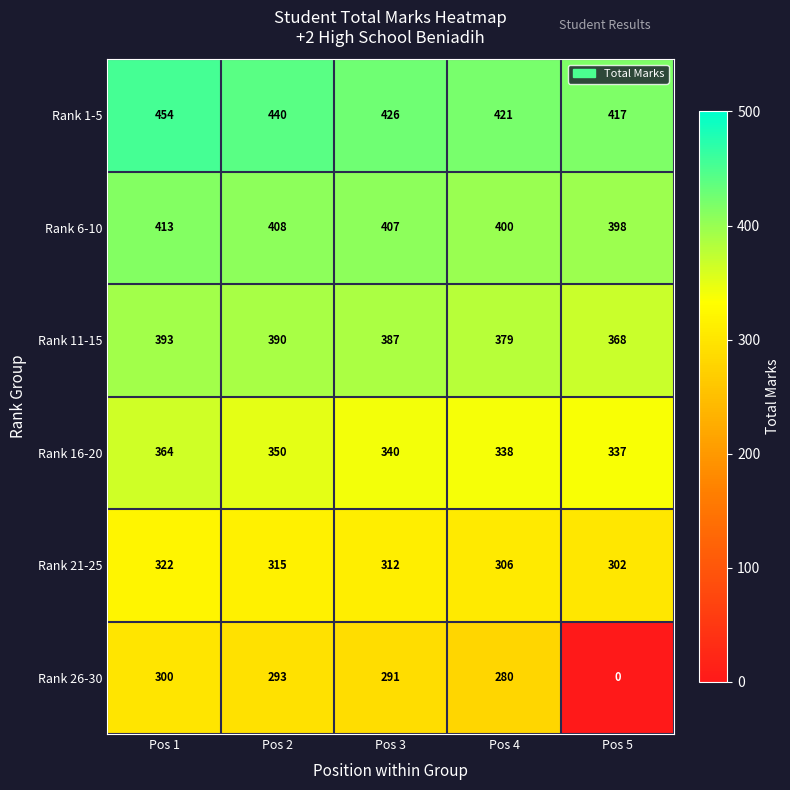

At how many categories does at least one series exceed 205?

5